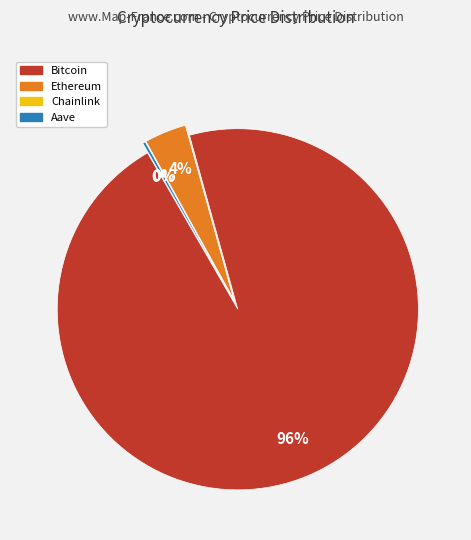

Rank the categories by value from highest to lowest.

Bitcoin, Ethereum, Aave, Chainlink